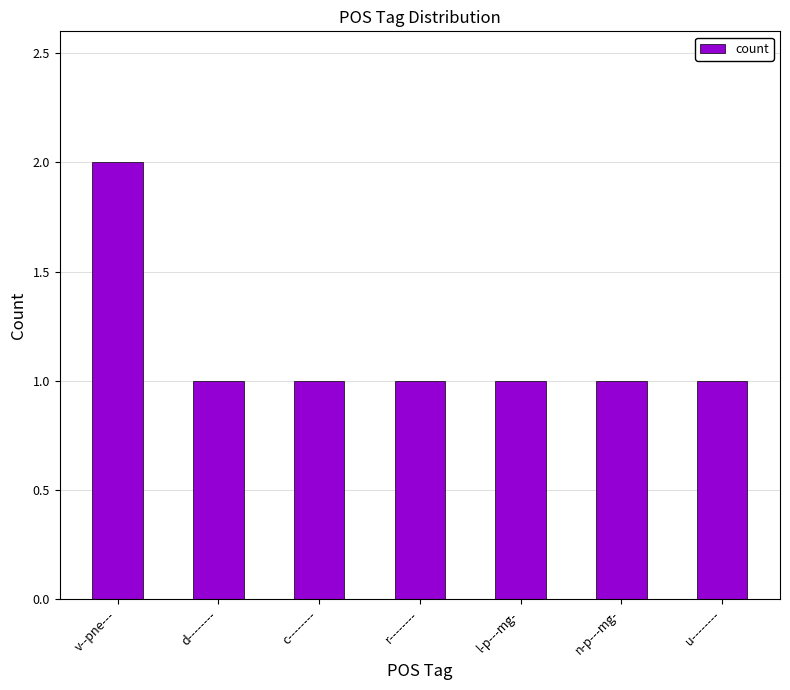

What is the label of the 1st bar from the left?

v--pne---